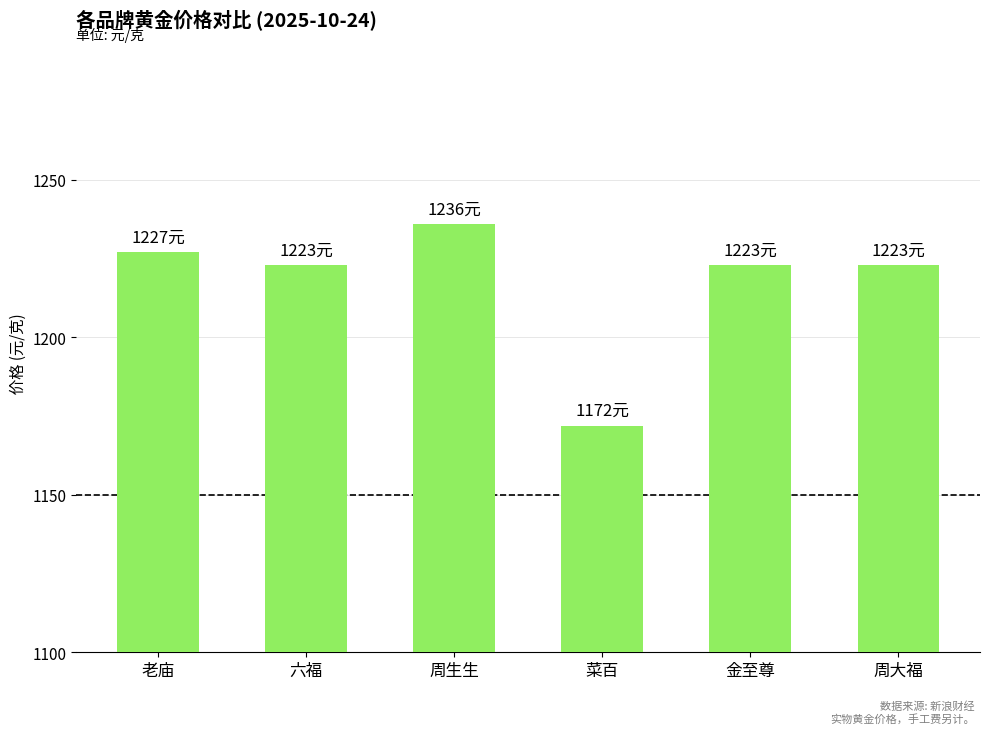

The value at 老庙 is 2031. True or false?

False